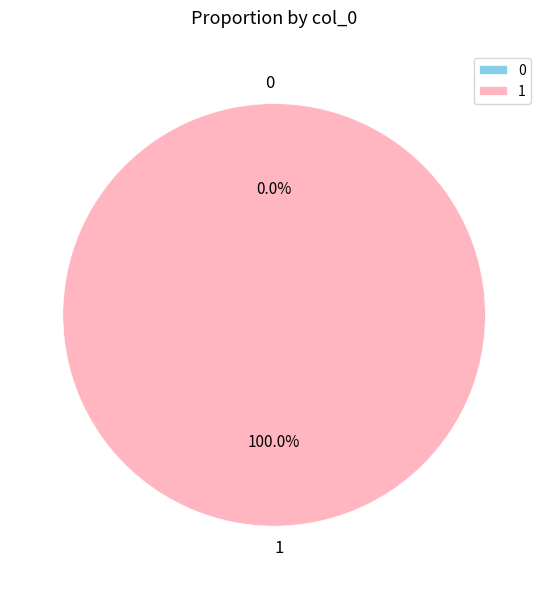

What percentage is the 1 slice, to the nearest percent?

100%